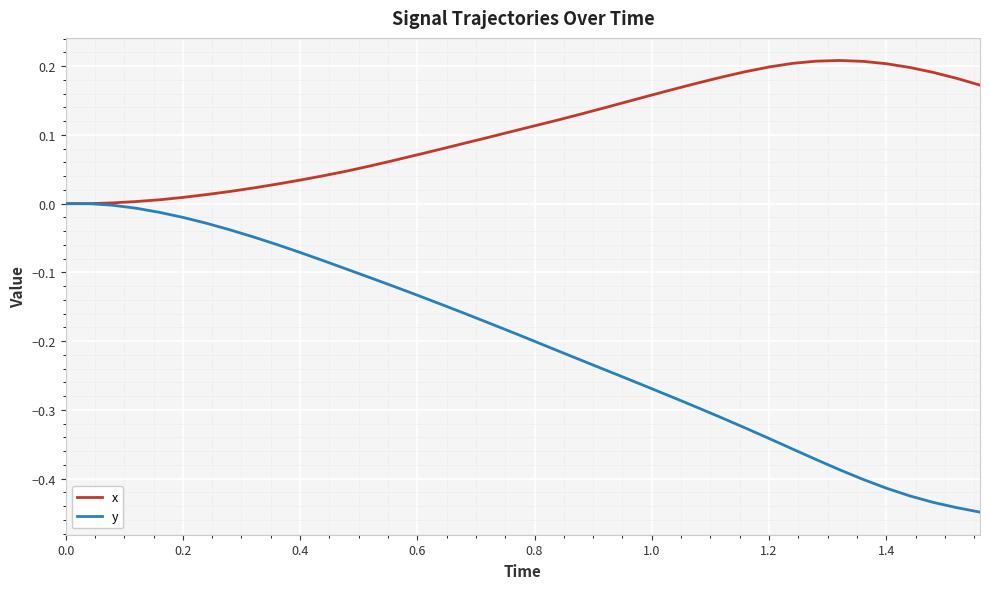

Rank the series by their maximum value, from highest to lowest.

x, y